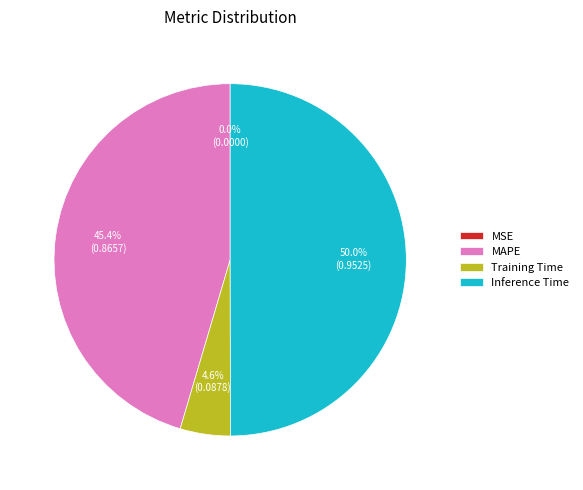

Which category has the biggest portion of the pie?

Inference Time